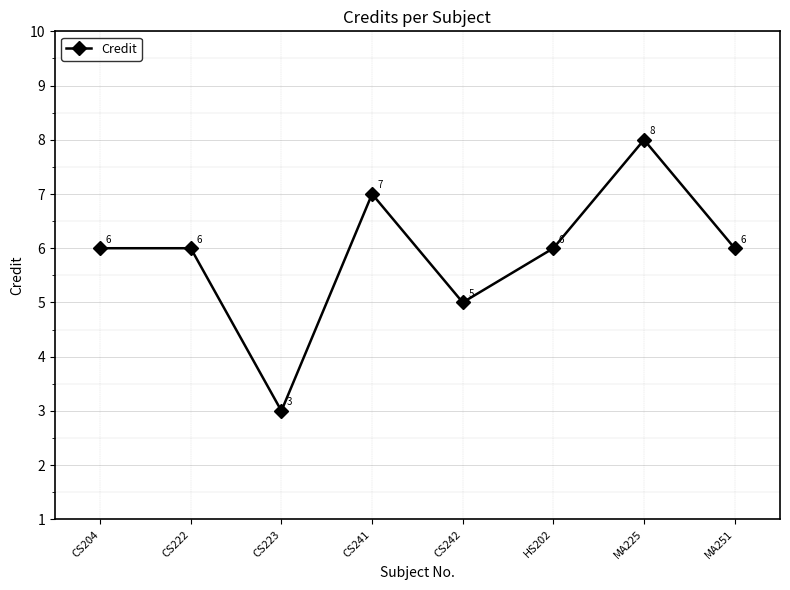

At which category does the chart reach its peak across all series?

MA225